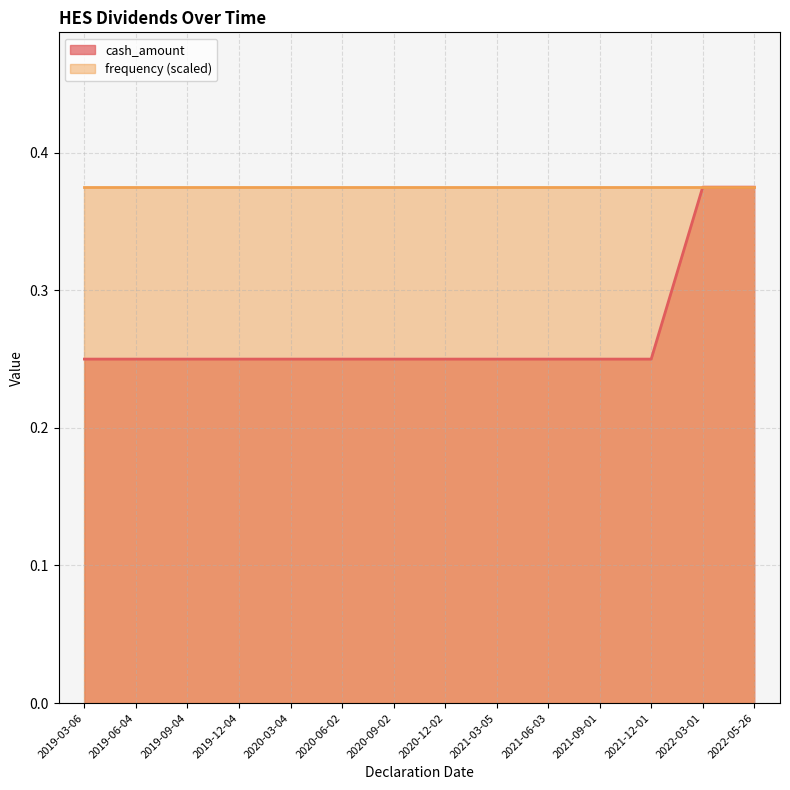

What position from the left is 2021-06-03?

10